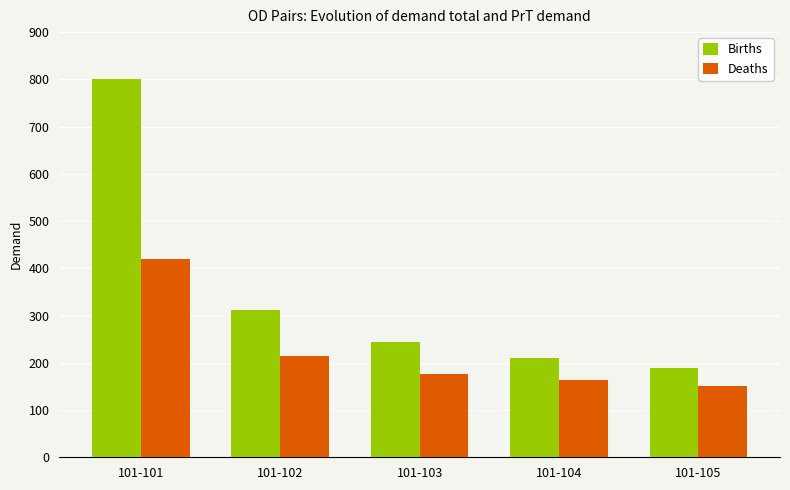

How many categories are shown in the chart?

5